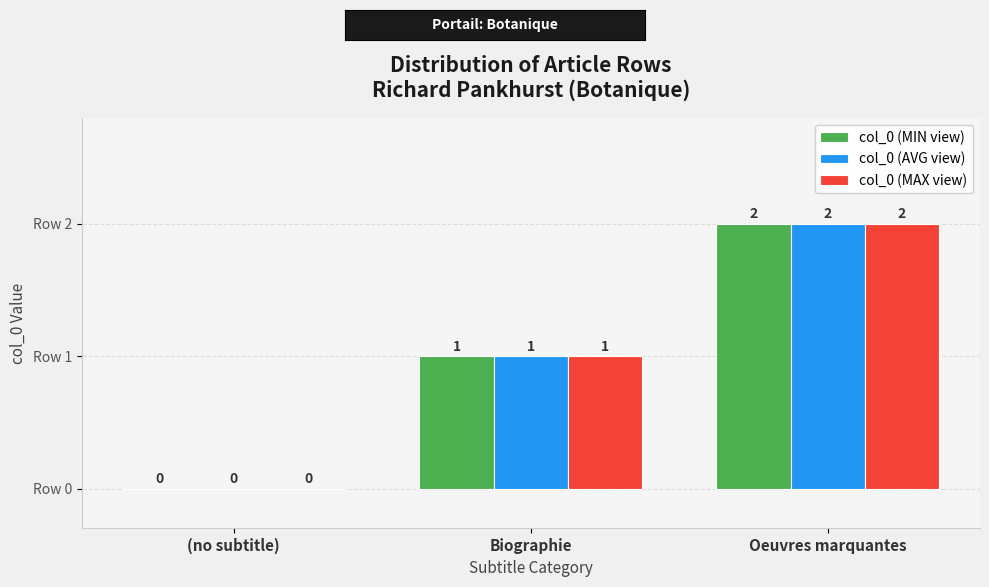

How many categories are shown in the chart?

3